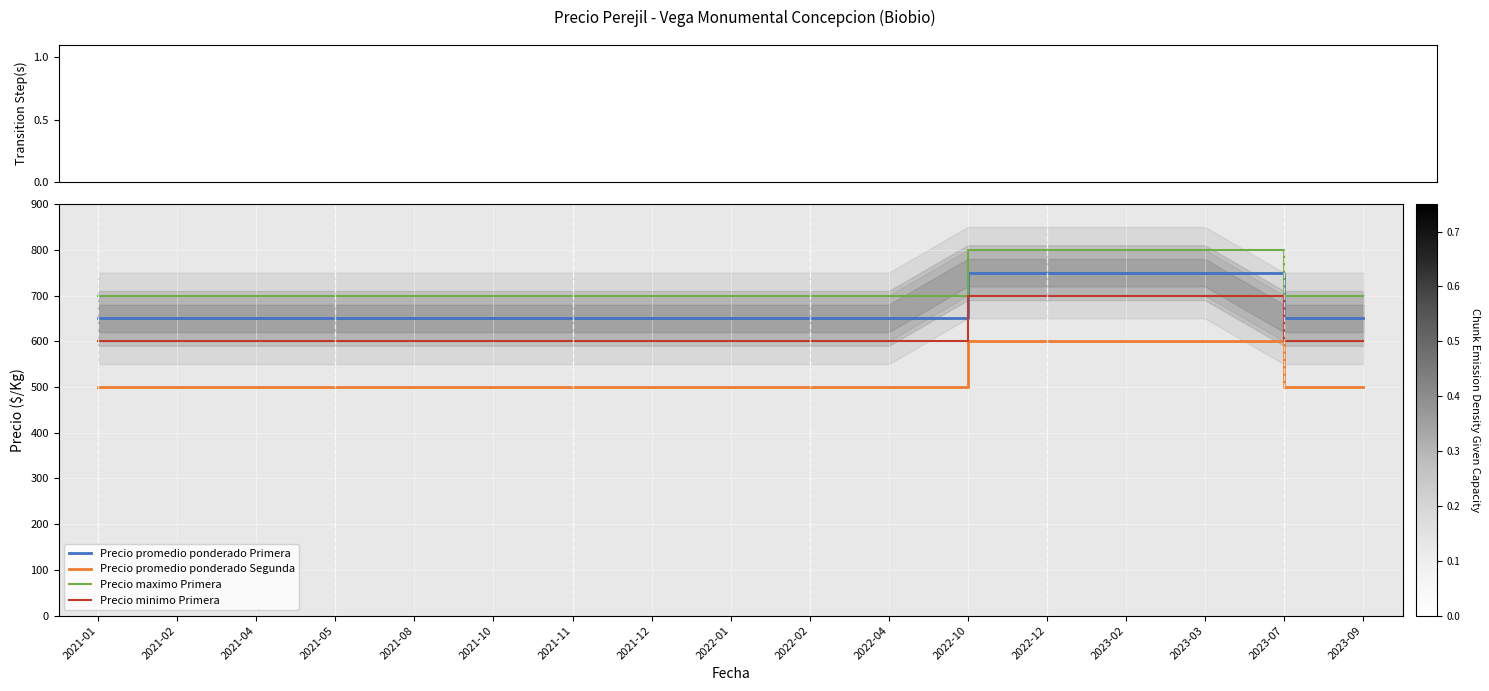

Which series has the largest range (max minus min)?

Precio promedio ponderado Primera